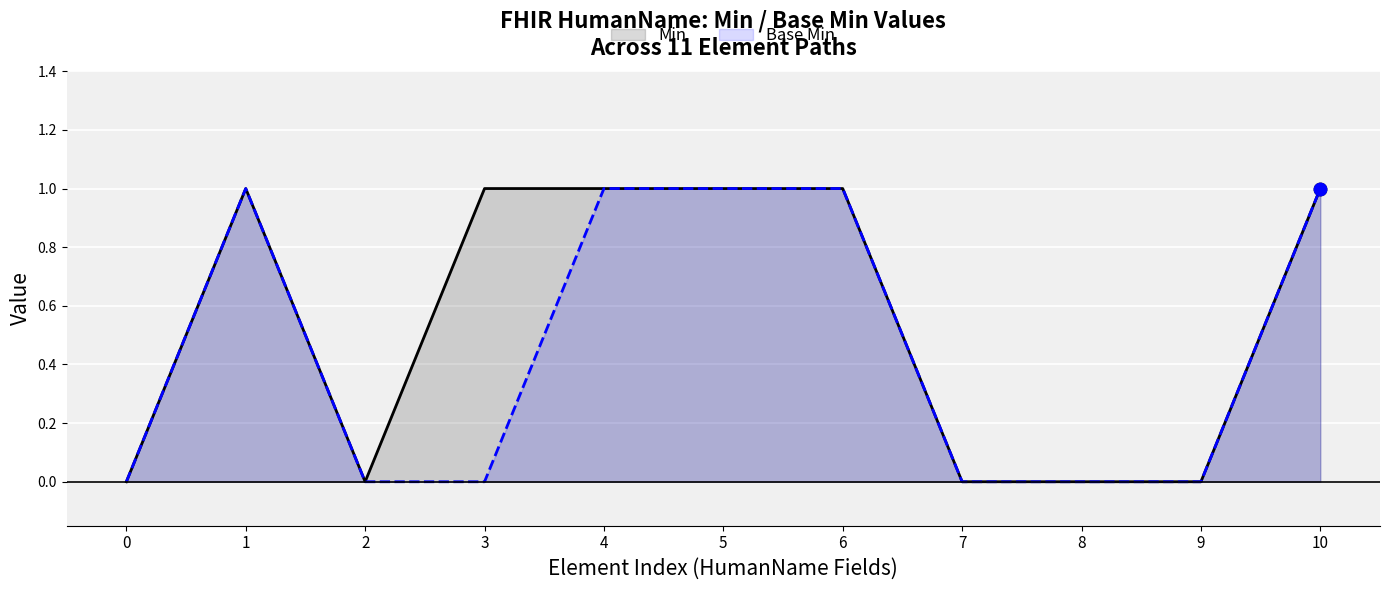

At how many categories does at least one series exceed 0?

6